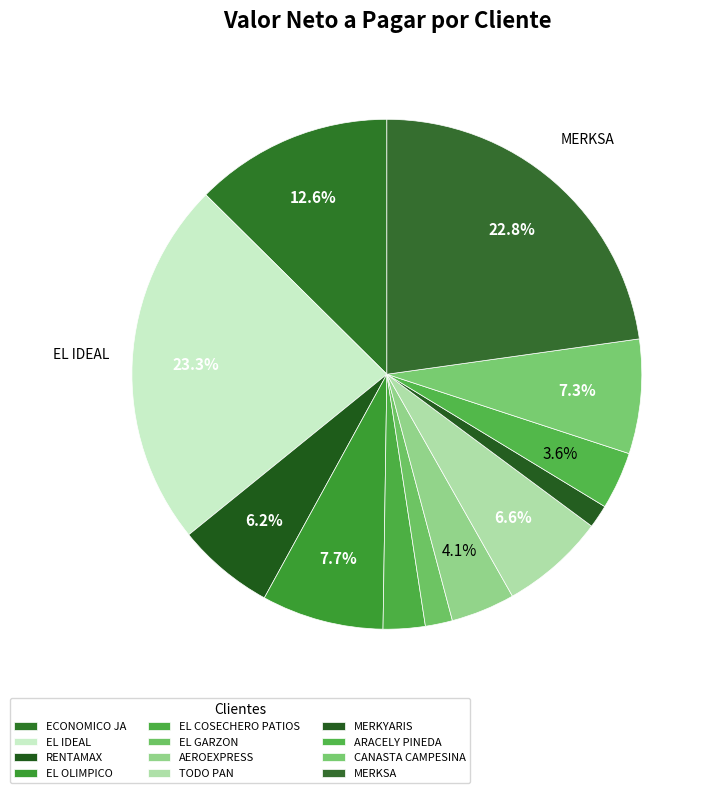

How many slices are in this pie chart?

12